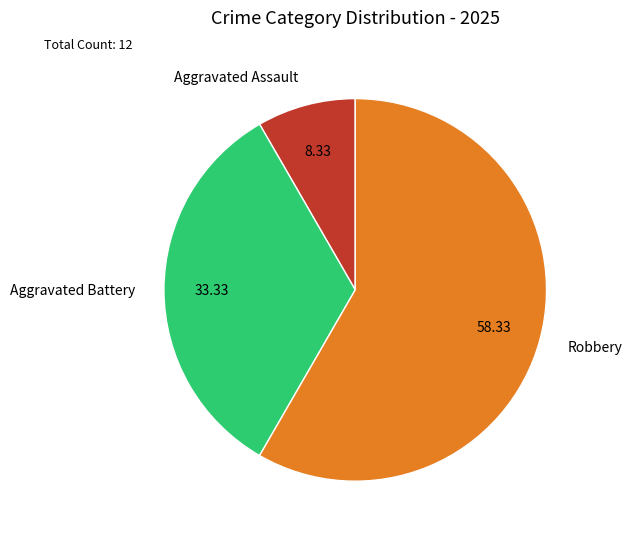

Which slice is the largest?

Robbery